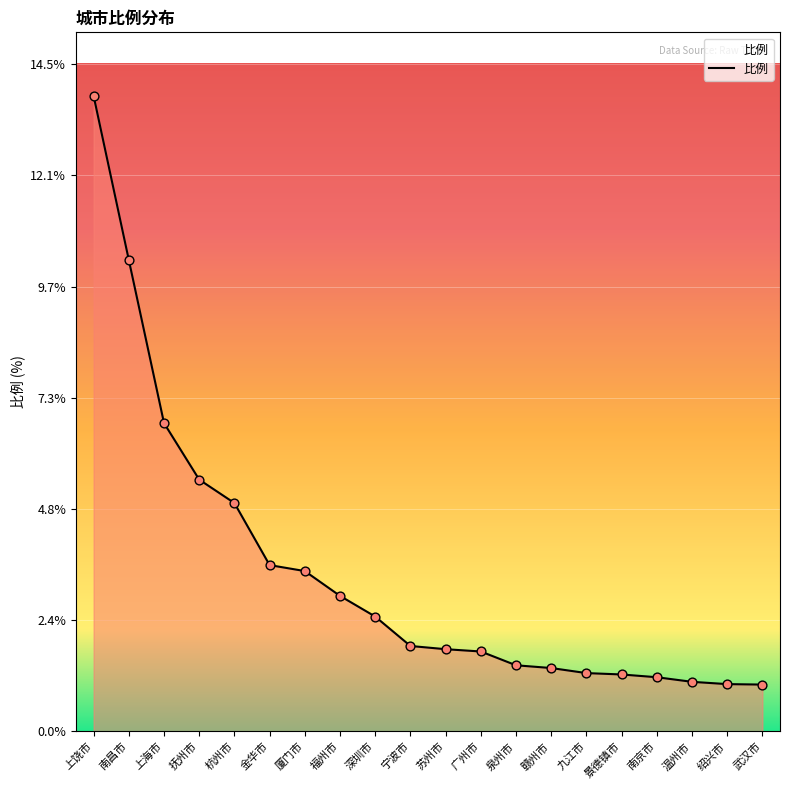

What is the ratio of the value at 杭州市 to the value at 绍兴市?

4.8